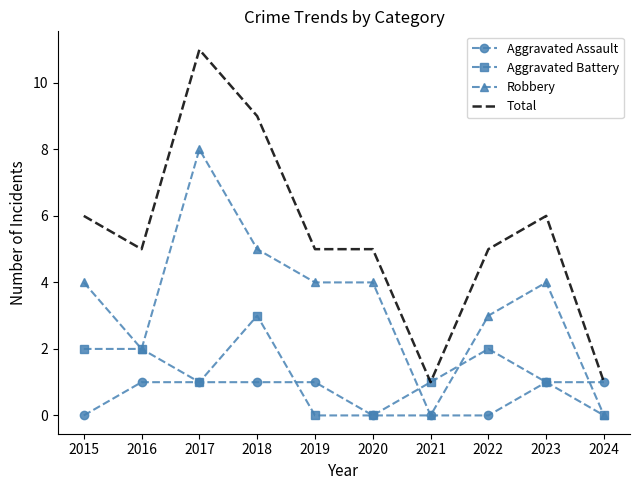

What is the sum of all Aggravated Battery values?

12